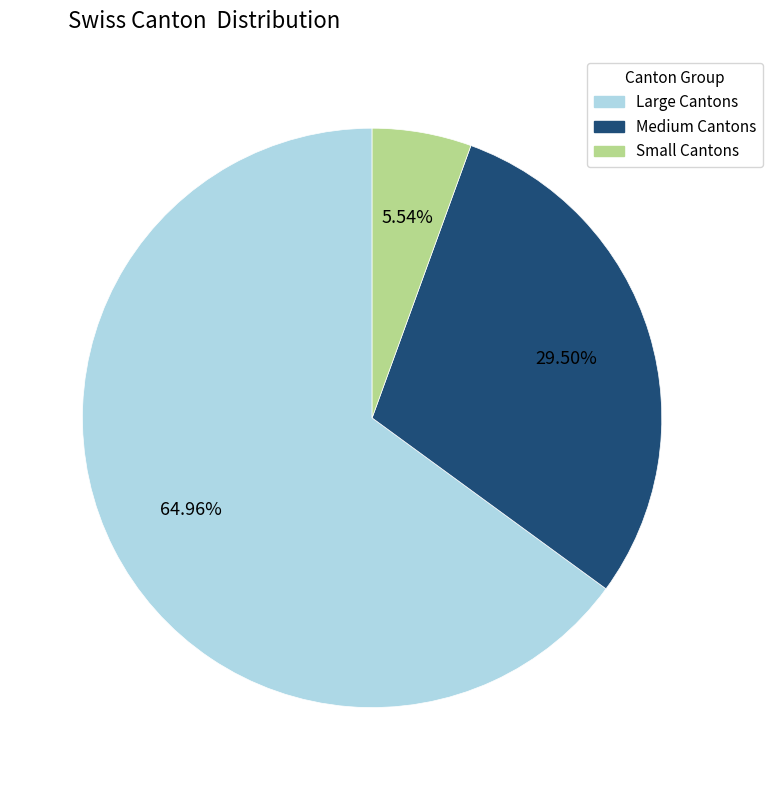

Does any single category account for the majority?

Yes